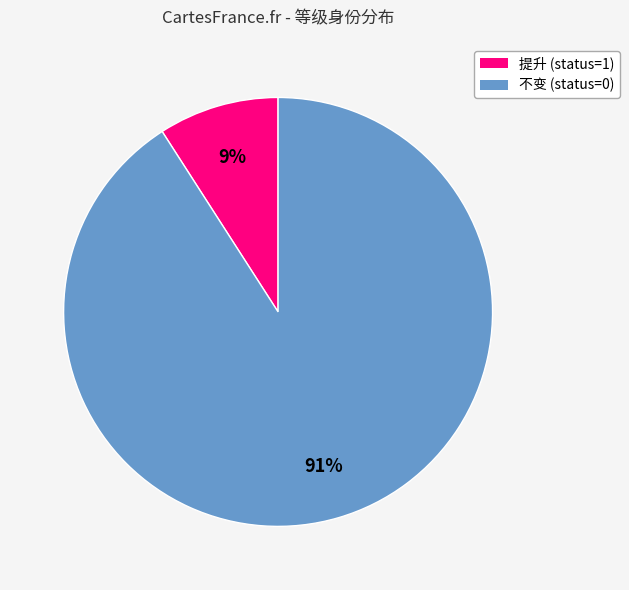

What percentage is the 不变 (status=0) slice, to the nearest percent?

91%